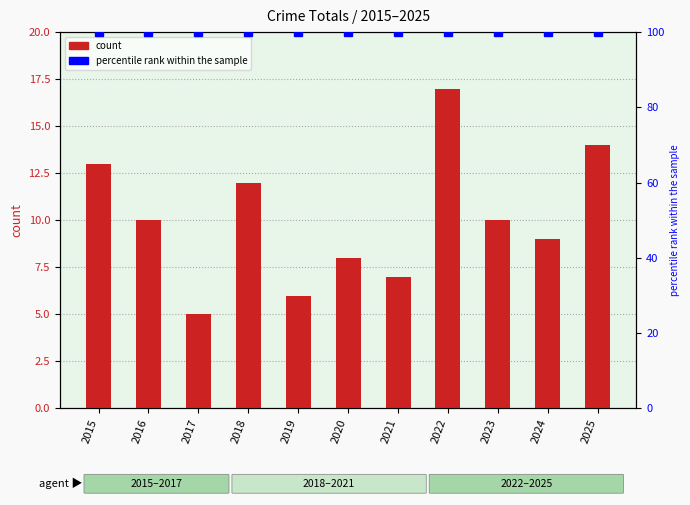

Reading left to right, what are all the values shown in this chart?

2015=13	2016=10	2017=5	2018=12	2019=6	2020=8	2021=7	2022=17	2023=10	2024=9	2025=14